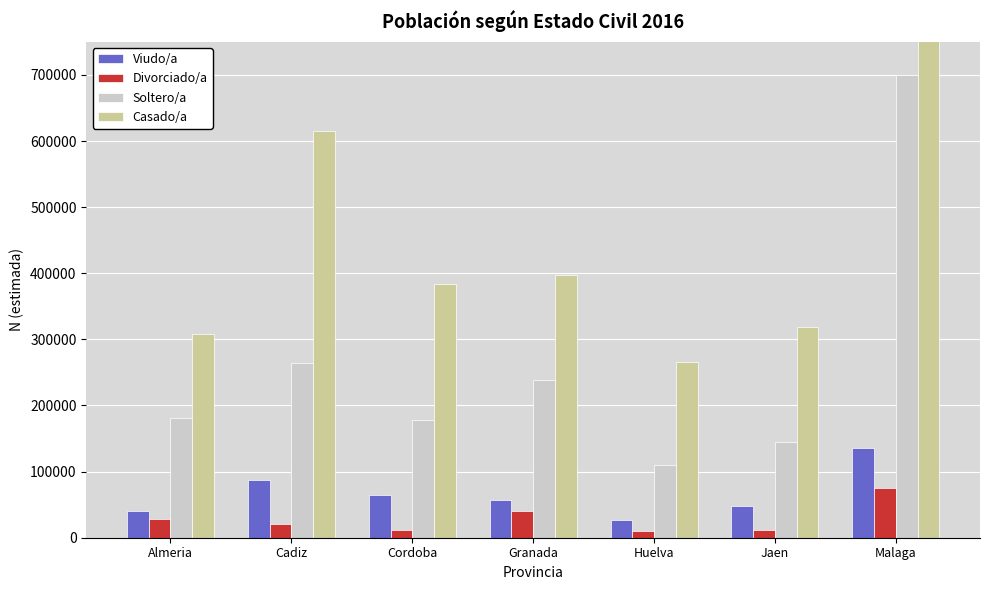

What is the sum of the Casado/a values at Huelva and Granada?

663389